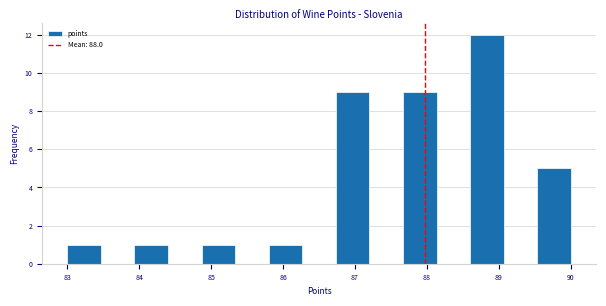

Which range on the x-axis has the tallest bar?

88.6 to 89.1